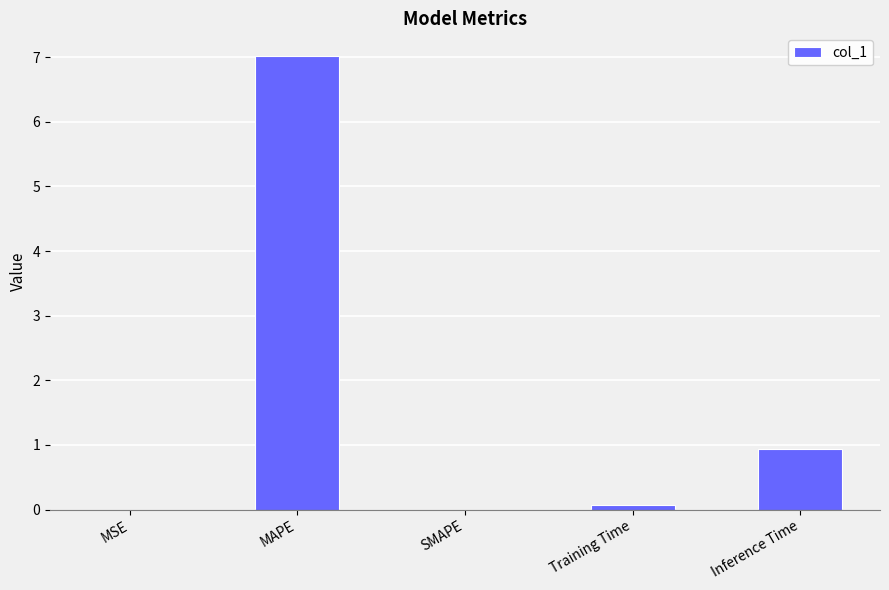

Between Training Time and MAPE, which is larger?

MAPE